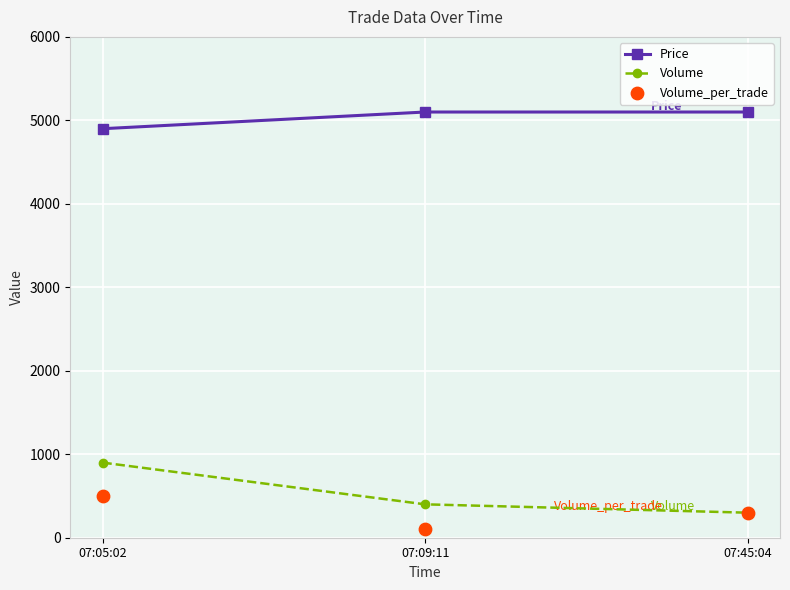

At how many categories does at least one series exceed 3872?

3